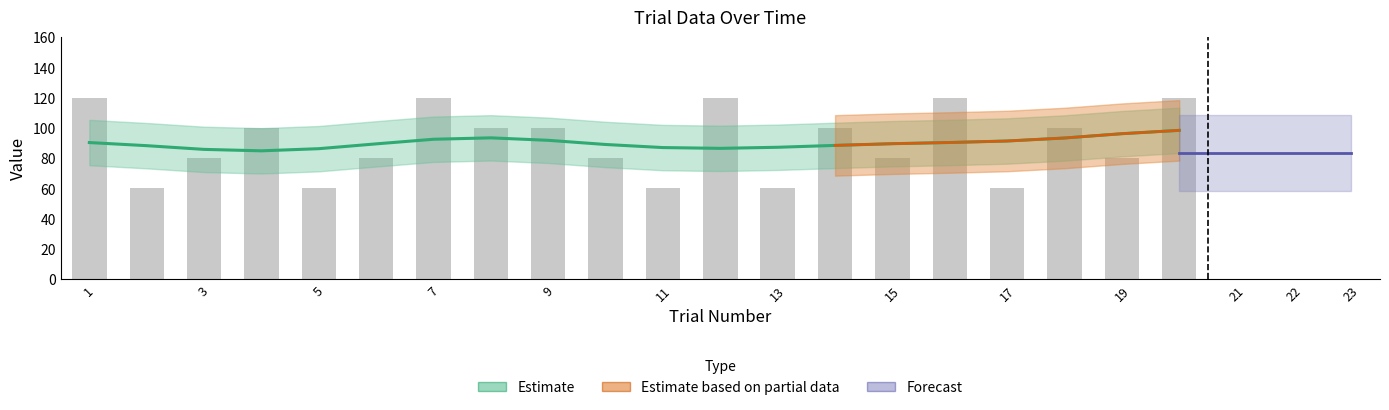

Where does the target_amp series first go above 100?

1